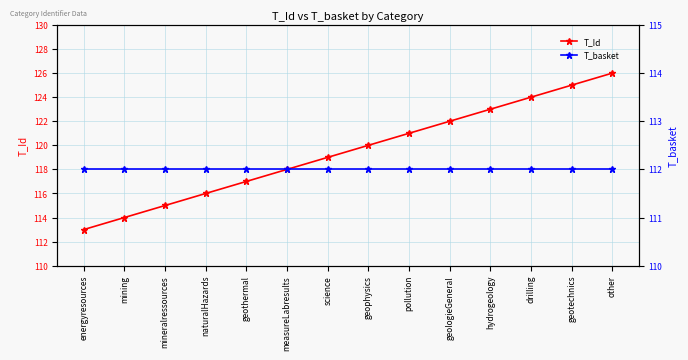

True or false: T_Id has more than 2 interior local peaks.

False